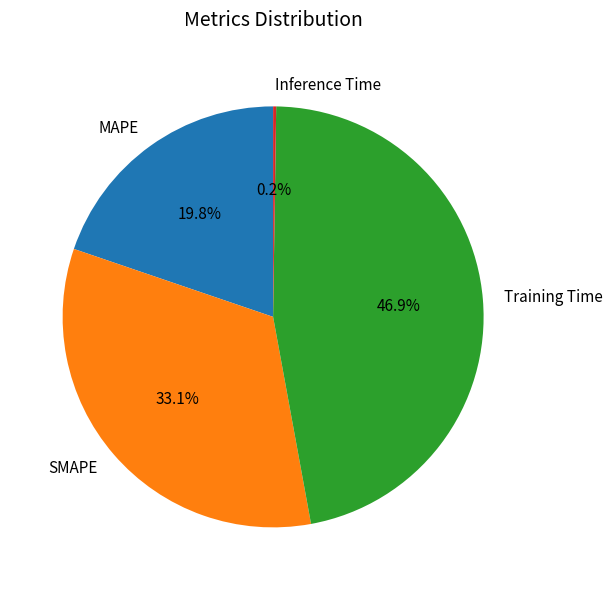

Is it true that MAPE is 20% of the pie?

True